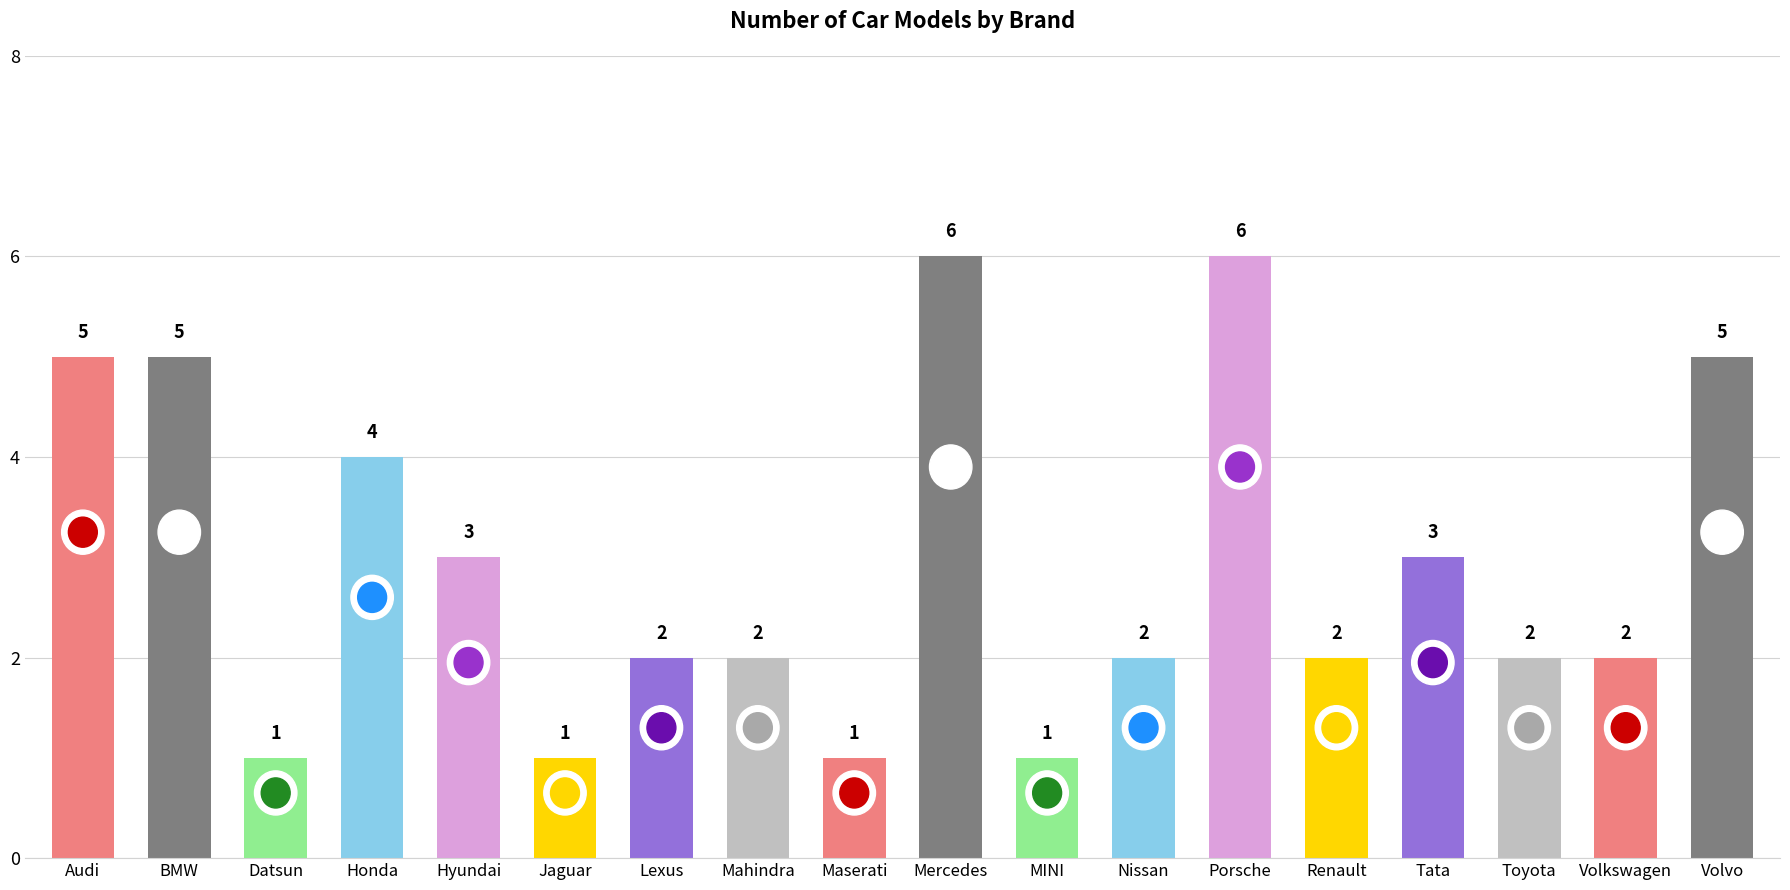

What is the approximate value at Tata?

3